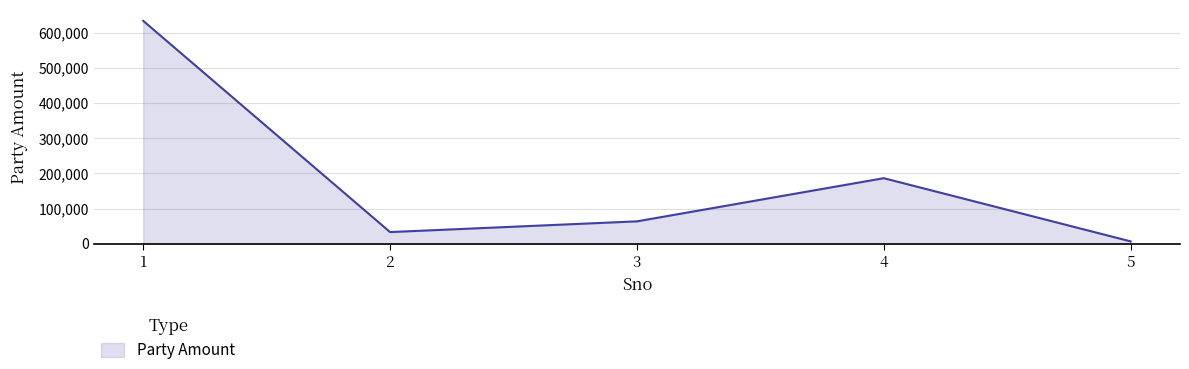

Rank the categories by value from highest to lowest.

1, 4, 3, 2, 5